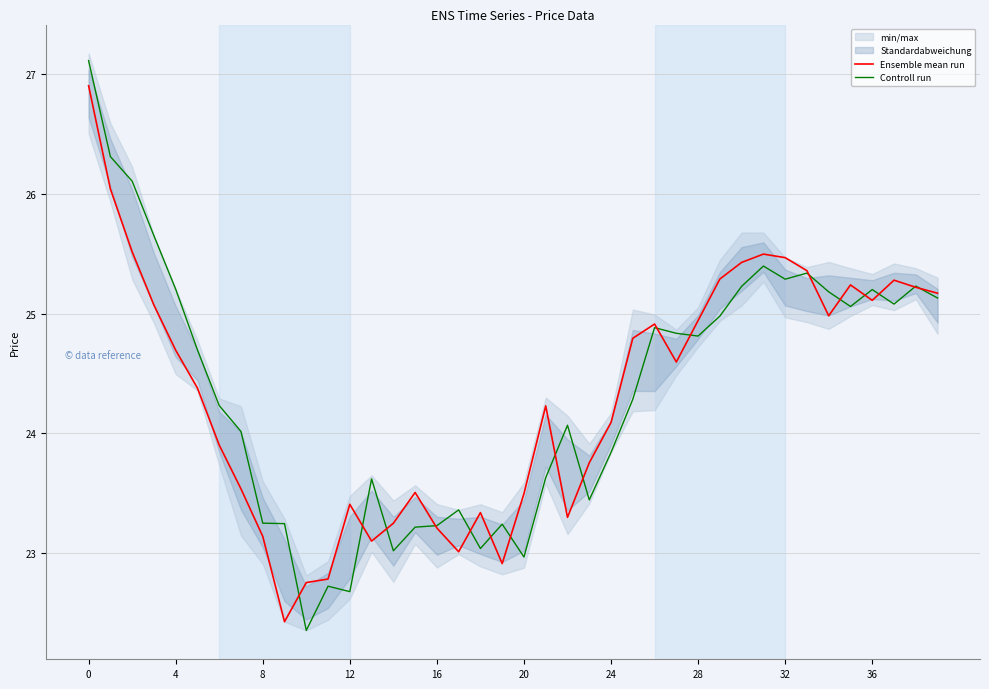

Count the number of categories in the chart.

40